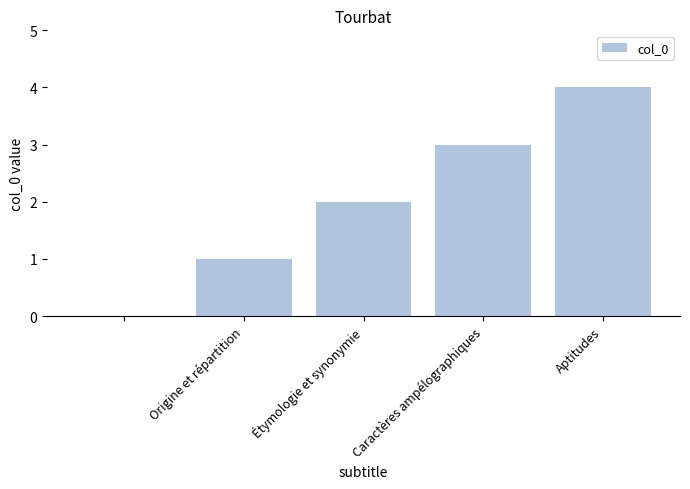

What is the sum of all values?

10